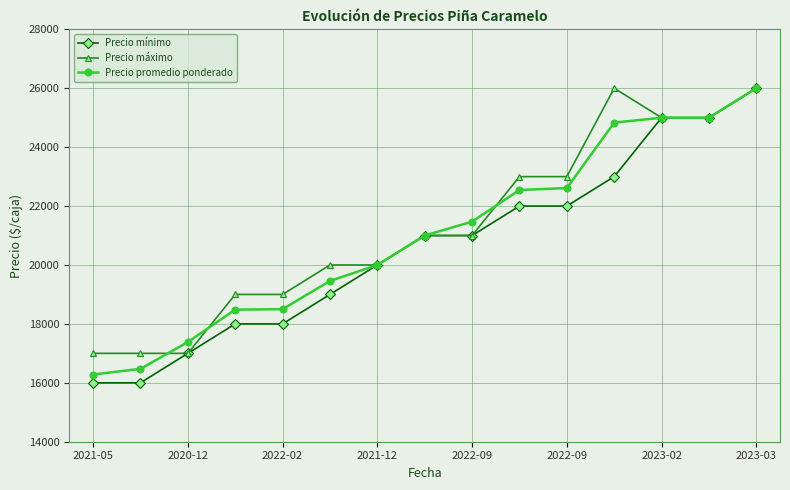

What is the value of the Precio mínimo point at the 5th from the left?

18000